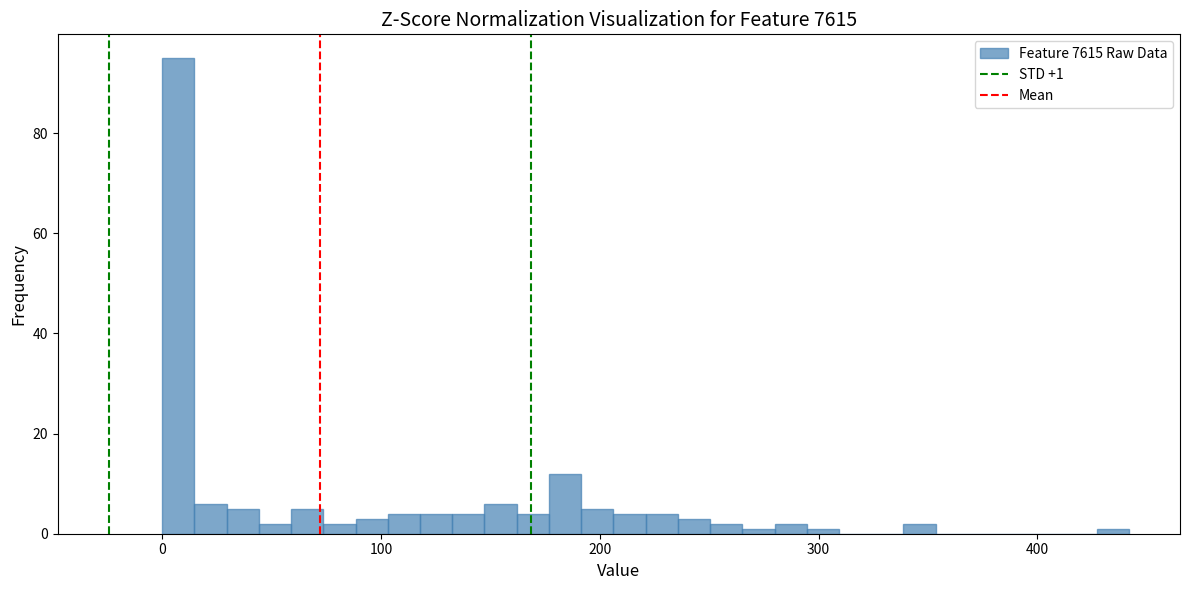

Read against the x-axis, roughly where is the centre of the tallest bar?

10